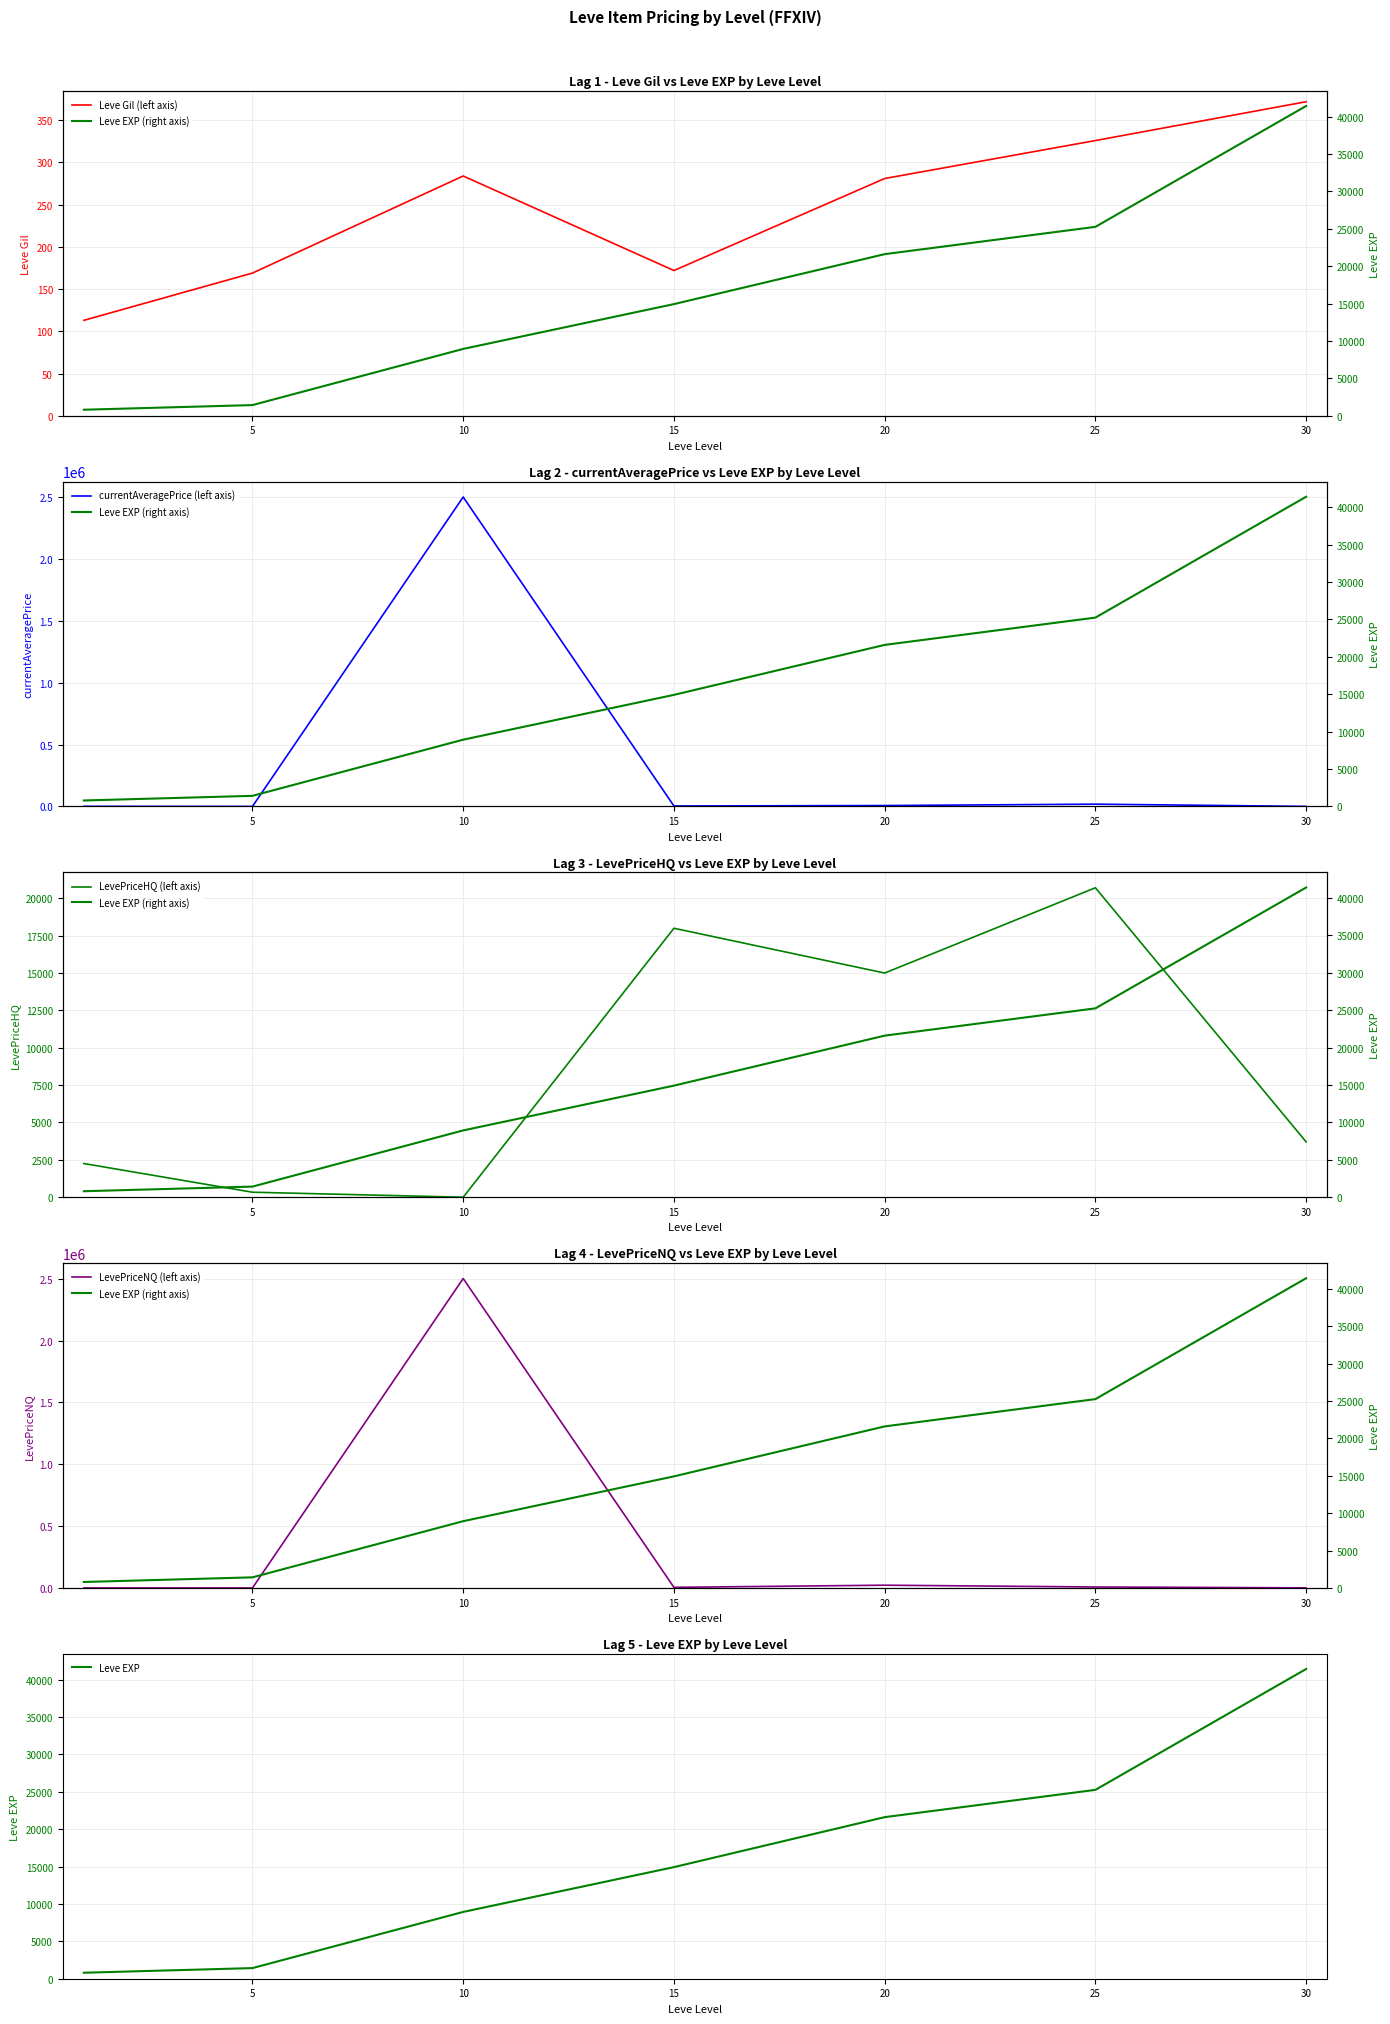

Where is the first local maximum for currentAveragePrice (left axis)?

10